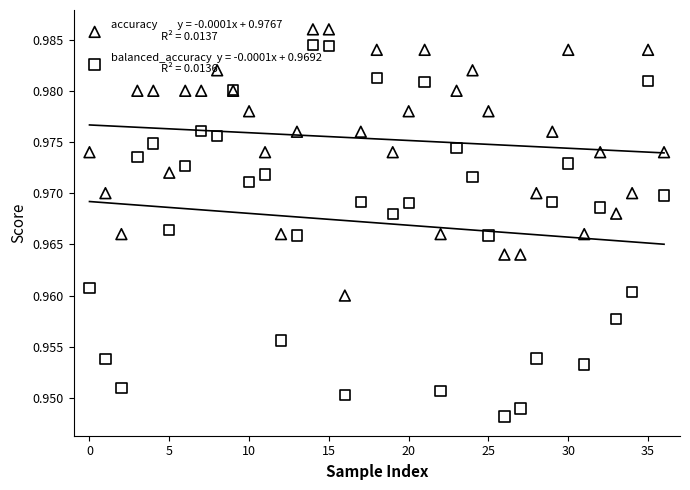

Which series contains the lowest Y value?

balanced_accuracy